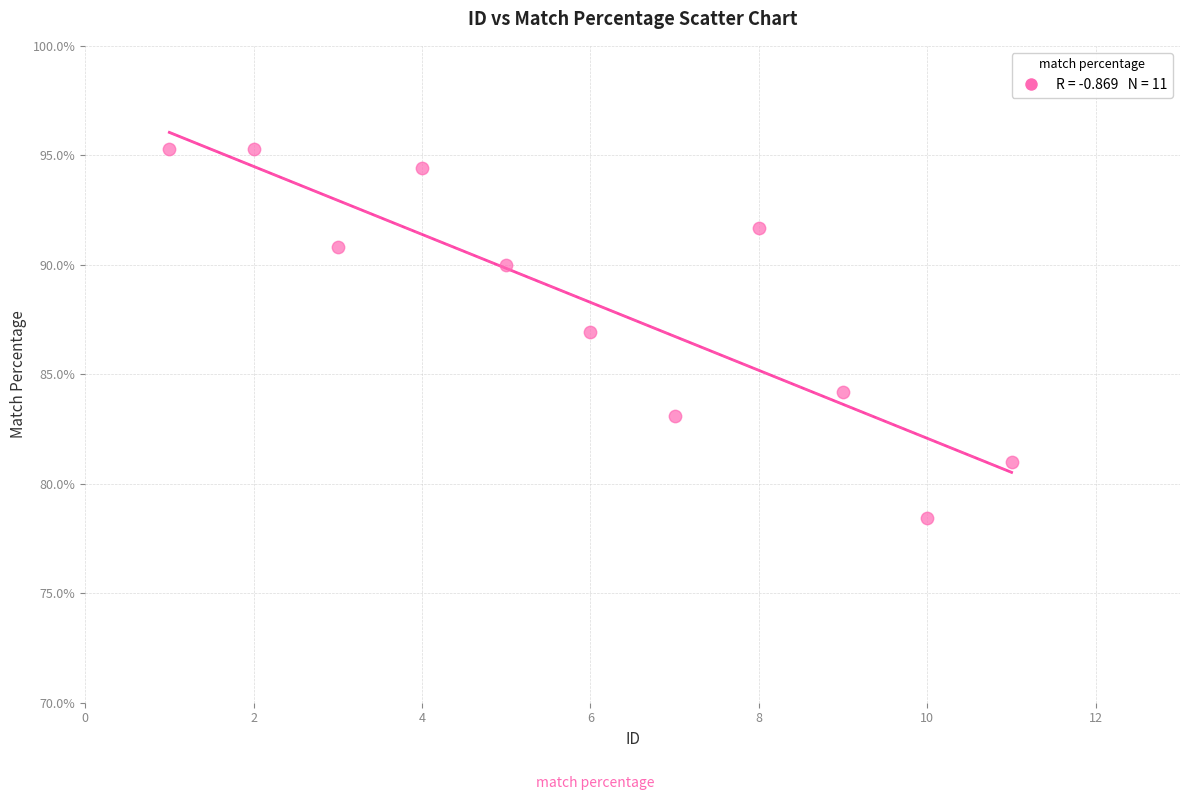

What is the average X value?

6.0